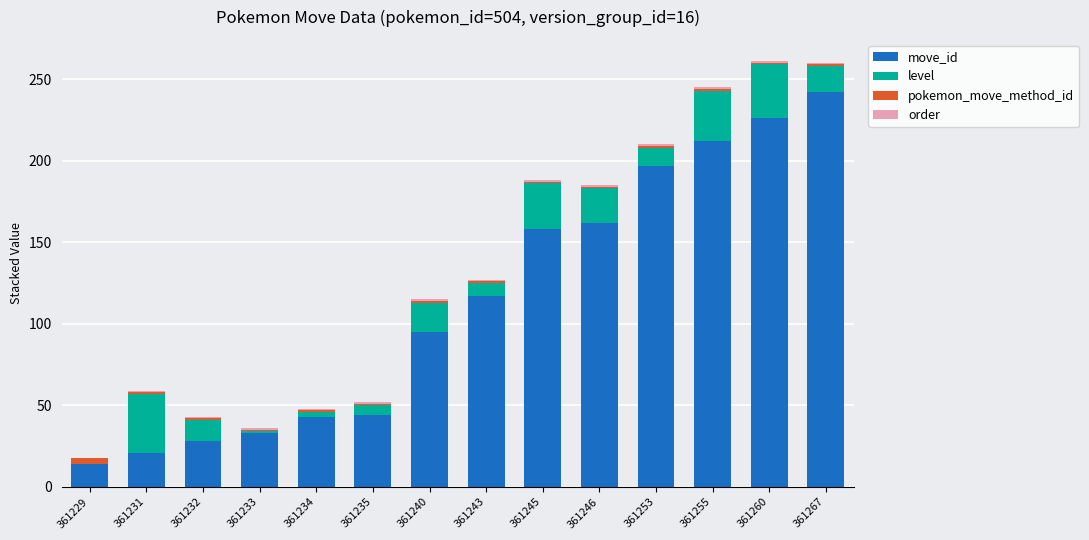

Are the bars horizontal?

No